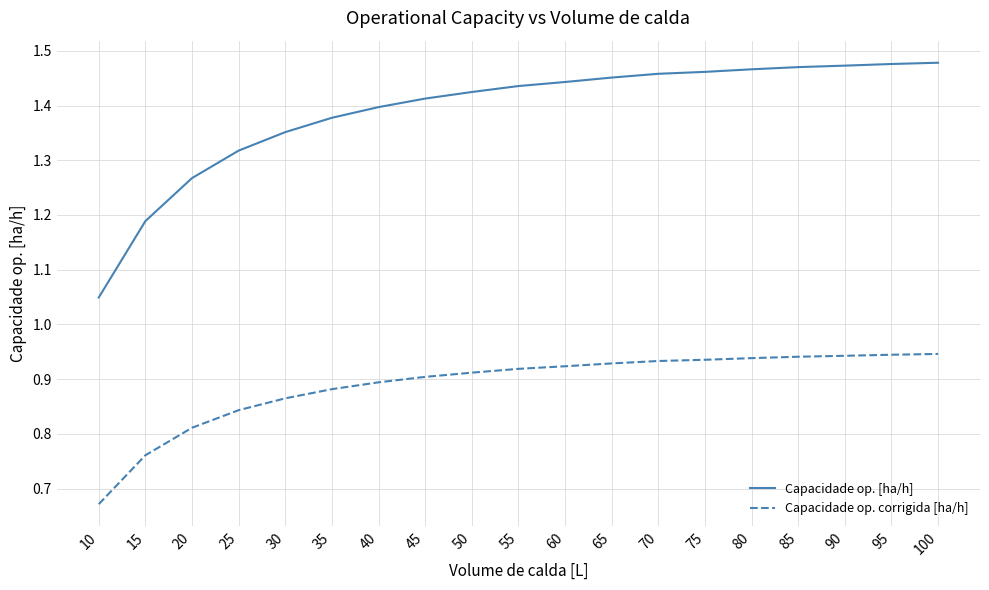

At which label does Capacidade op. [ha/h] reach its minimum?

10